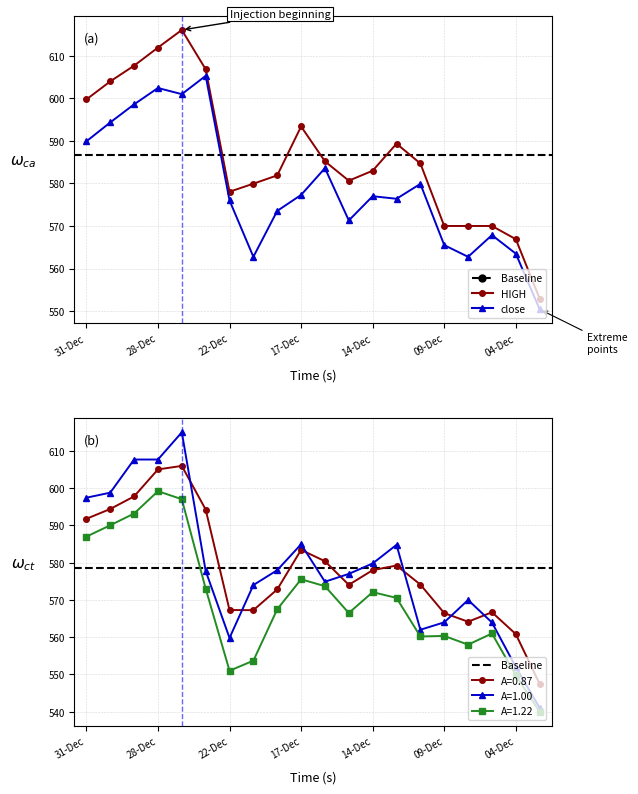

At which label does LOW first exceed 570?

31-Dec